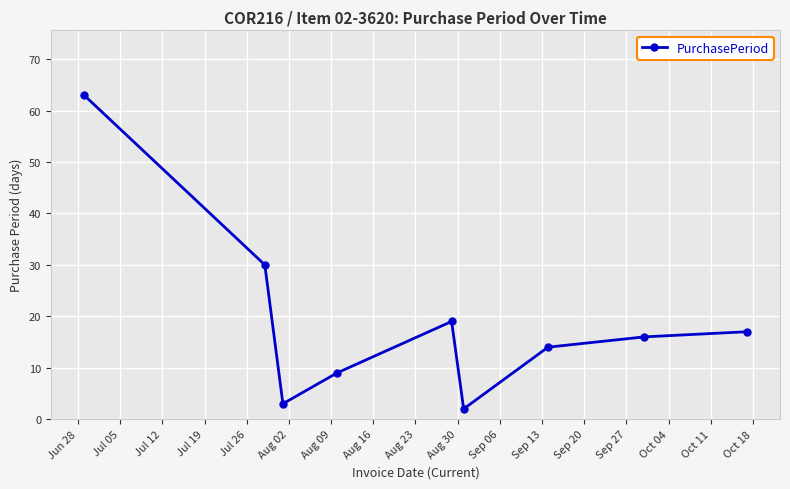

What is the greatest value displayed?

63